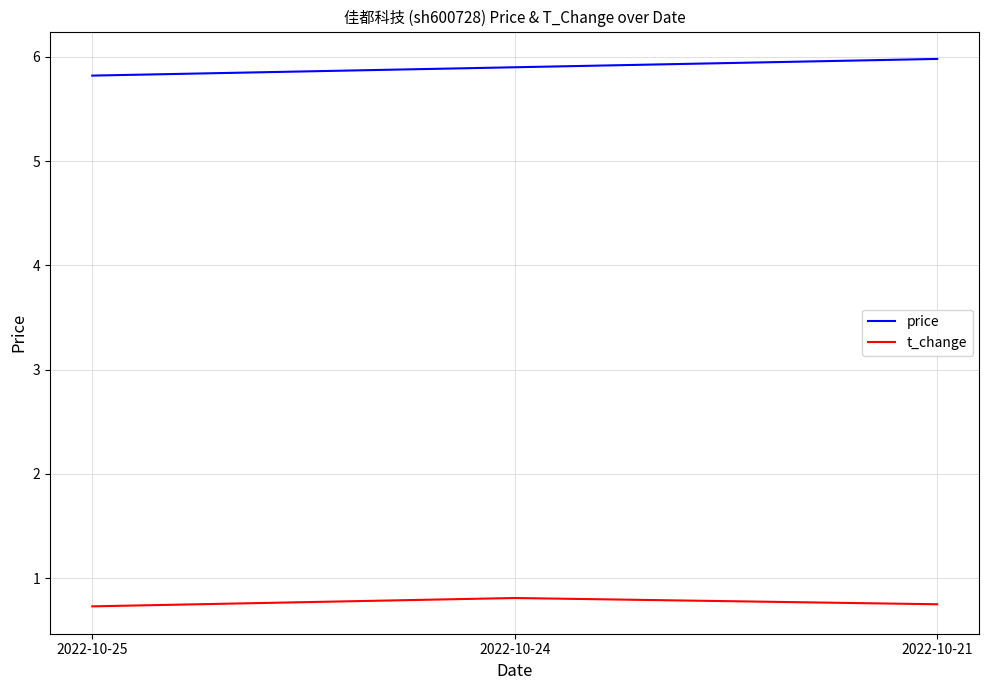

What is the difference between the maximum and minimum values in the t_change series?

0.1